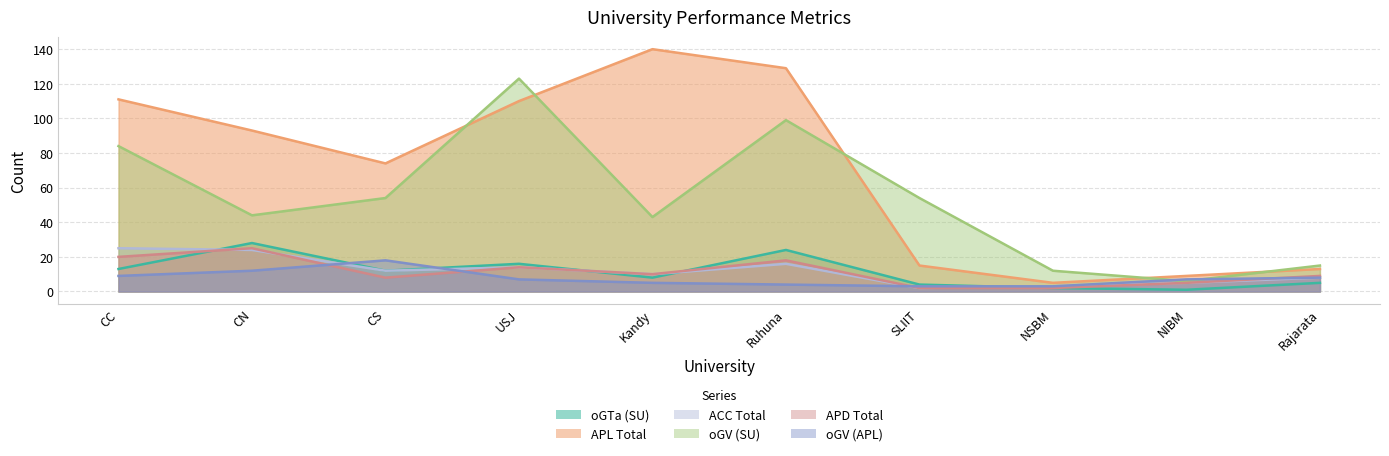

How many values in the oGV (SU) series exceed 54?

3